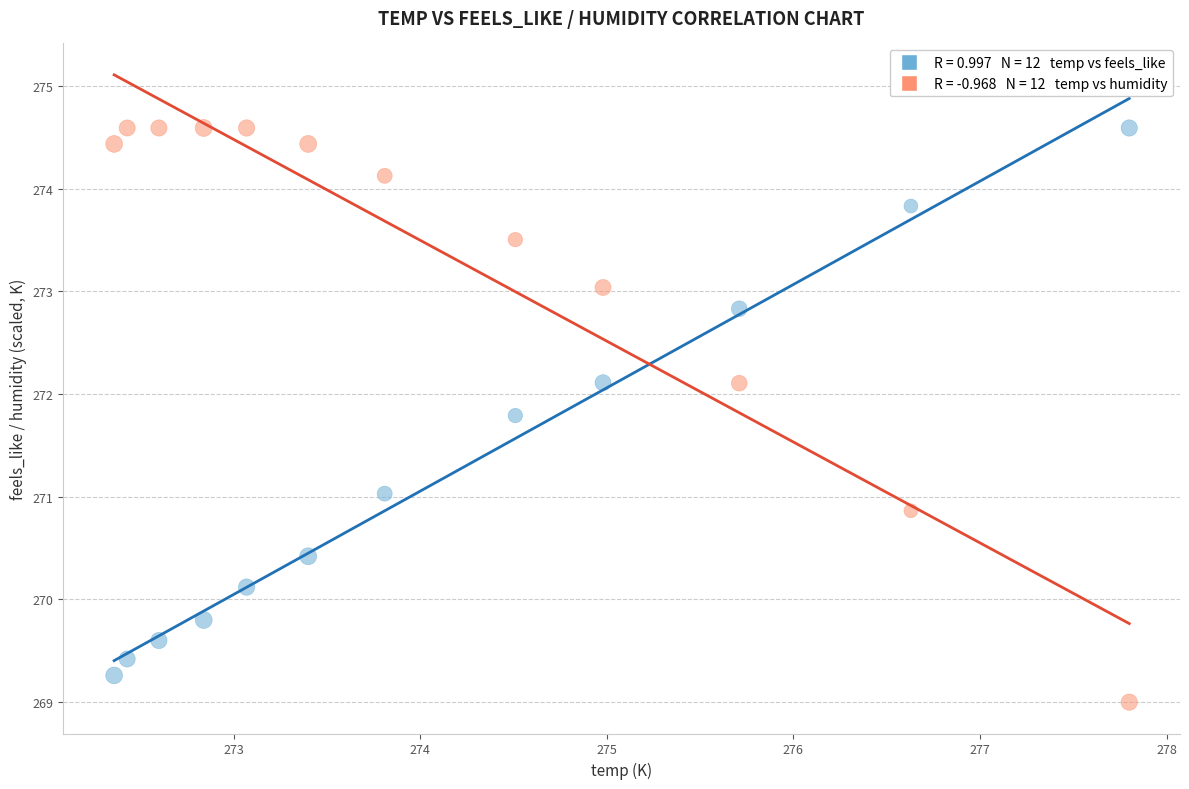

Across all data points, what is the range of X values (max minus min)?

5.4